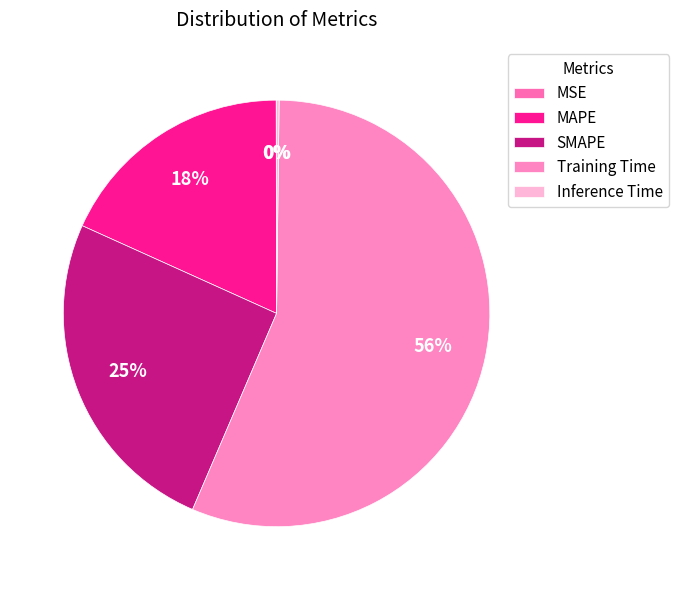

To the nearest percent, what is the combined percentage of Training Time and SMAPE?

82%